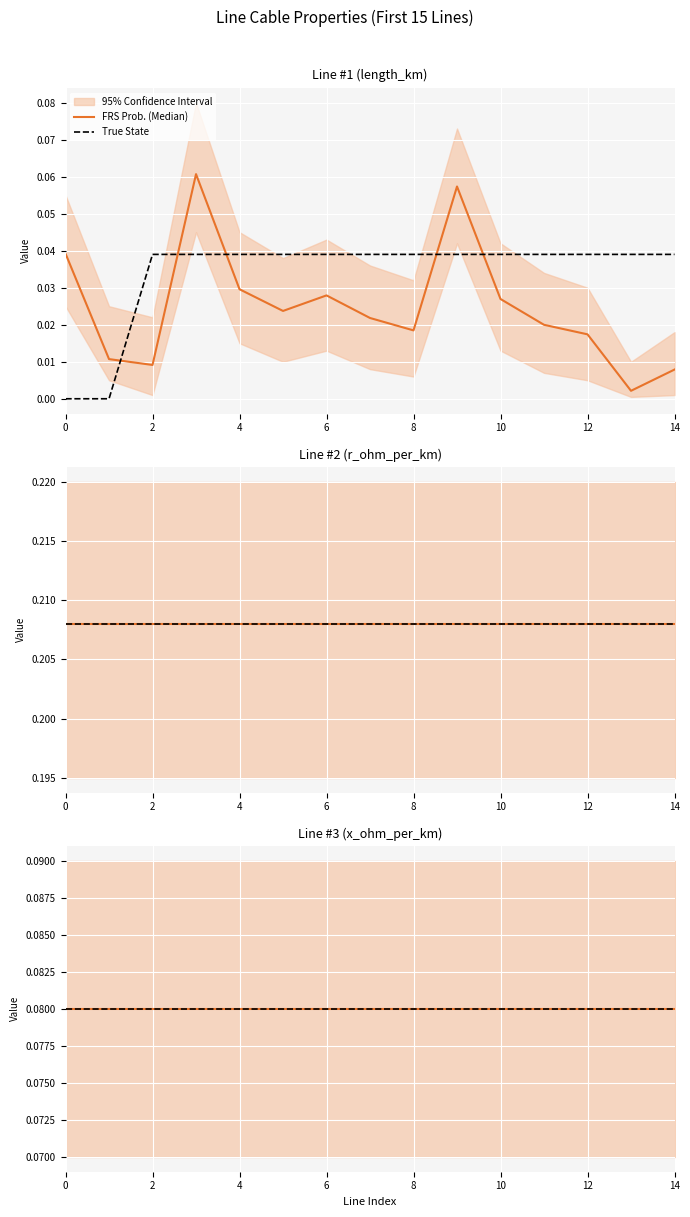

The length_km series shows 0.1 at 9. True or false?

True